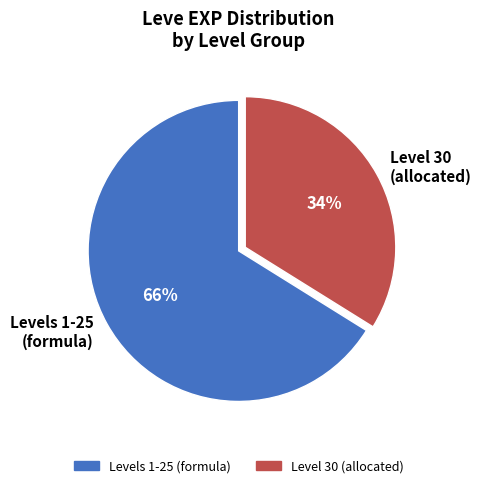

Rank the categories by value from highest to lowest.

Levels 1-25 (formula), Level 30 (allocated)